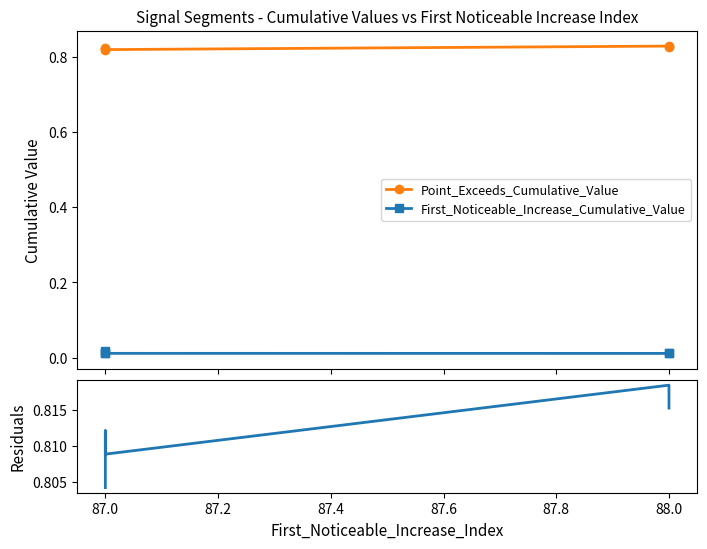

Is the value of First_Noticeable_Increase_Cumulative_Value at 87.0 greater than the value of Point_Exceeds_Cumulative_Value at 88.0?

No